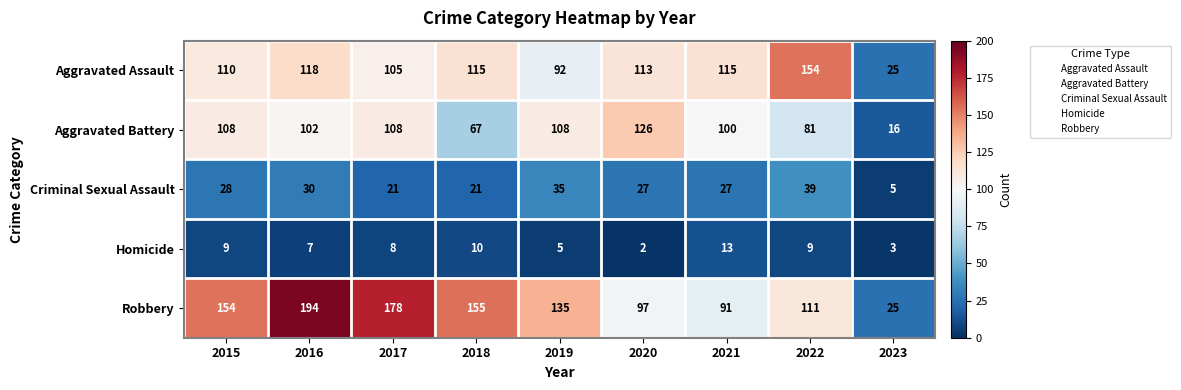

At which category is the sum across all series the highest?

2016